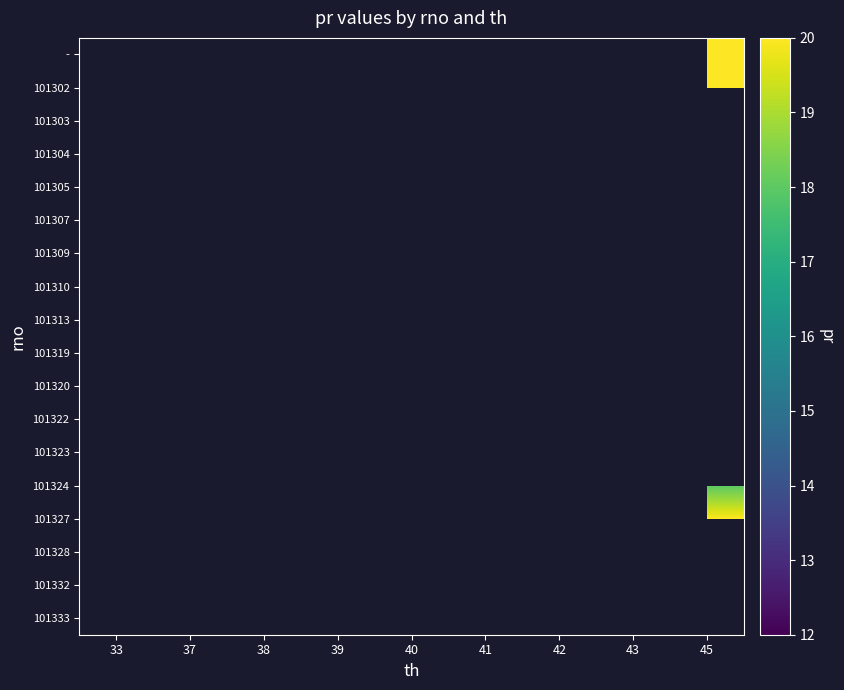

At which category does the chart reach its peak across all series?

45